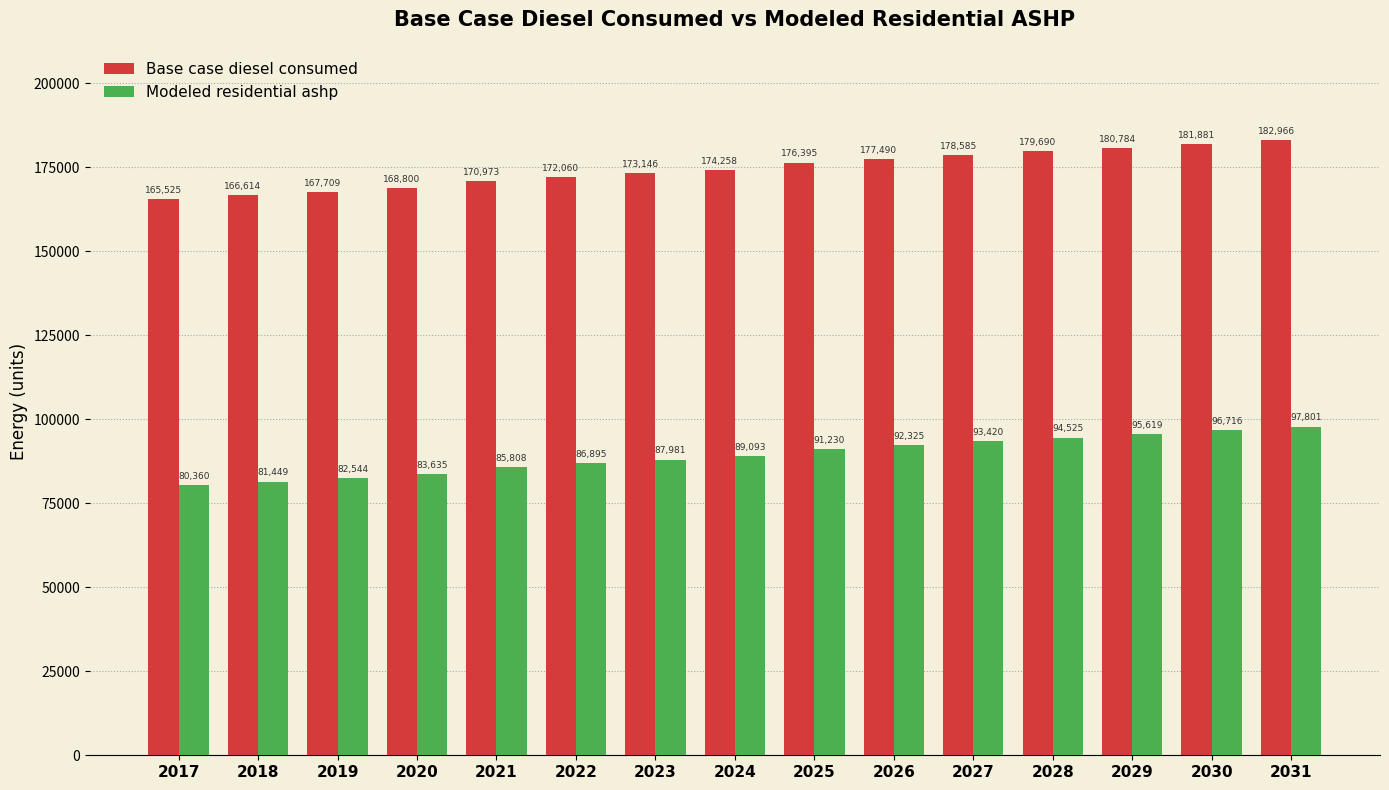

The Base case diesel consumed series shows 236061.5 at 2026. True or false?

False